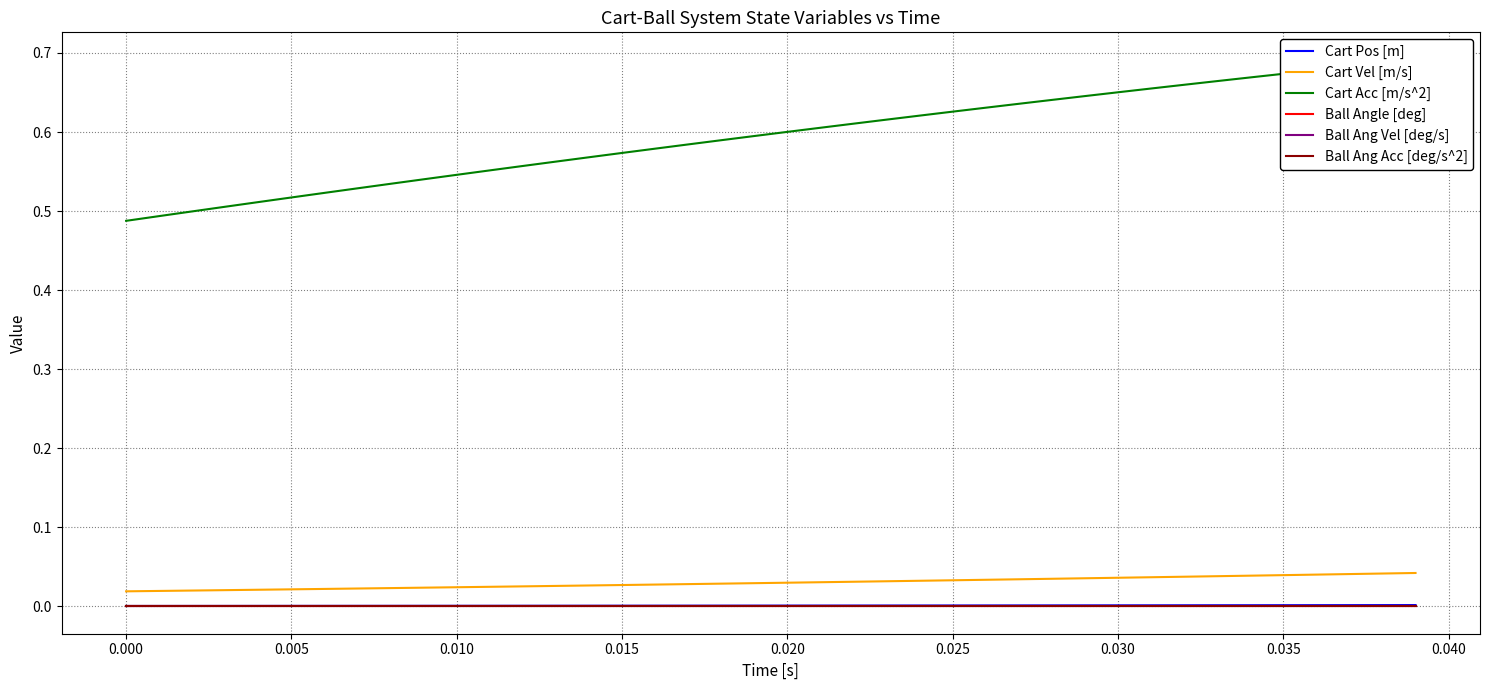

Is this an area chart (filled region under the line)?

No